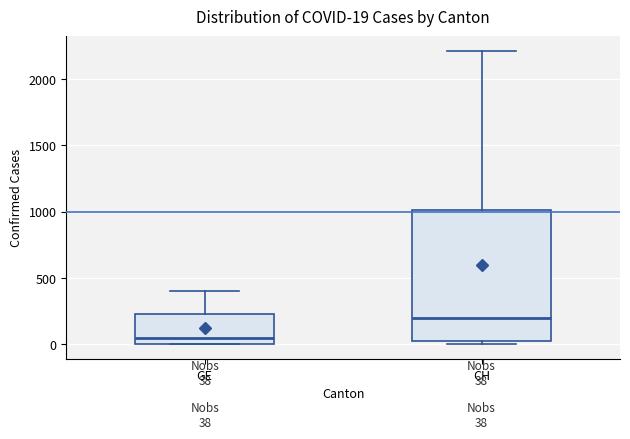

Comparing the boxes themselves (not the whiskers), which one is the tallest?

CH